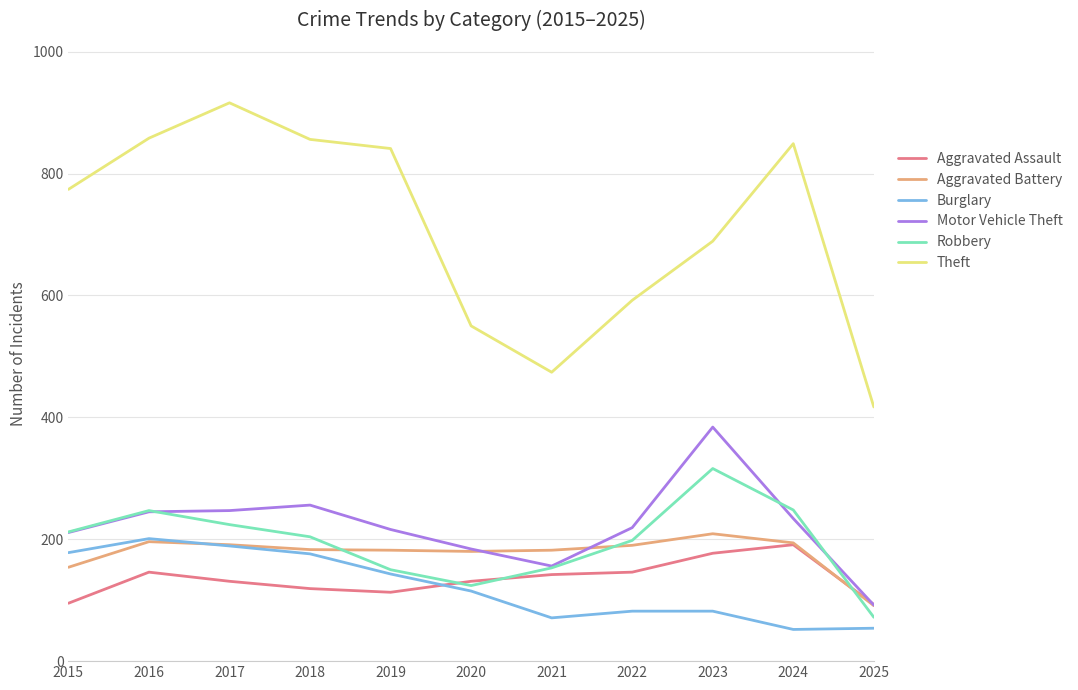

What is the spread (max minus min) of values at 2017?

785